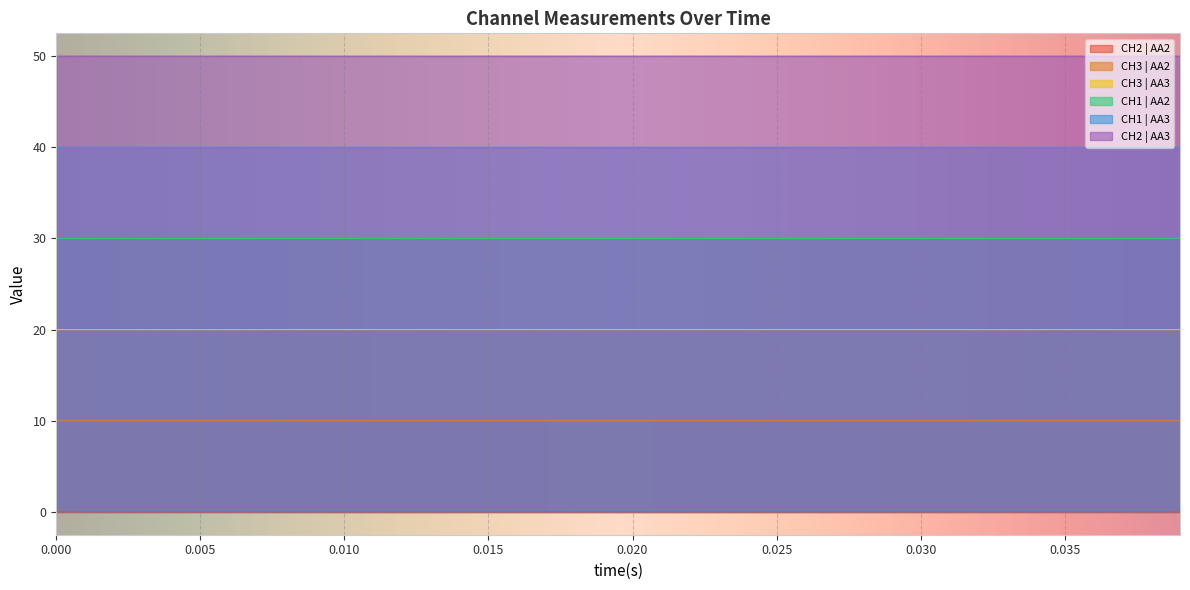

List the series in order of their peak value, highest first.

CH2 | AA3, CH1 | AA3, CH1 | AA2, CH3 | AA3, CH3 | AA2, CH2 | AA2